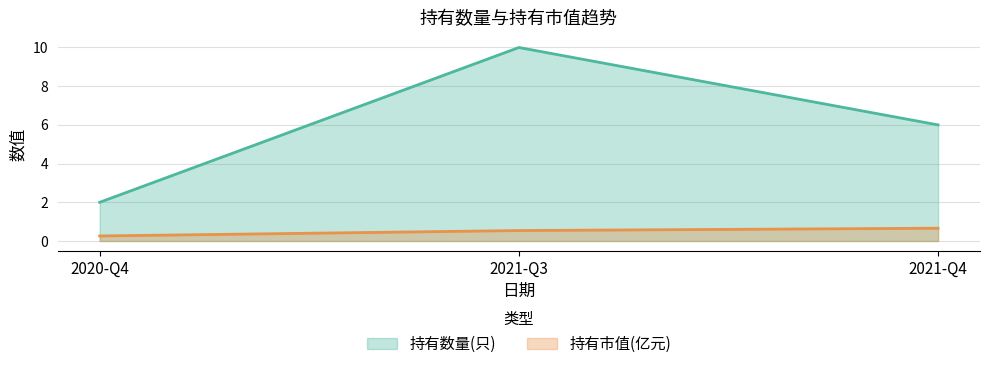

The 持有市值(亿元) series shows 0.5 at 2021-Q3. True or false?

True